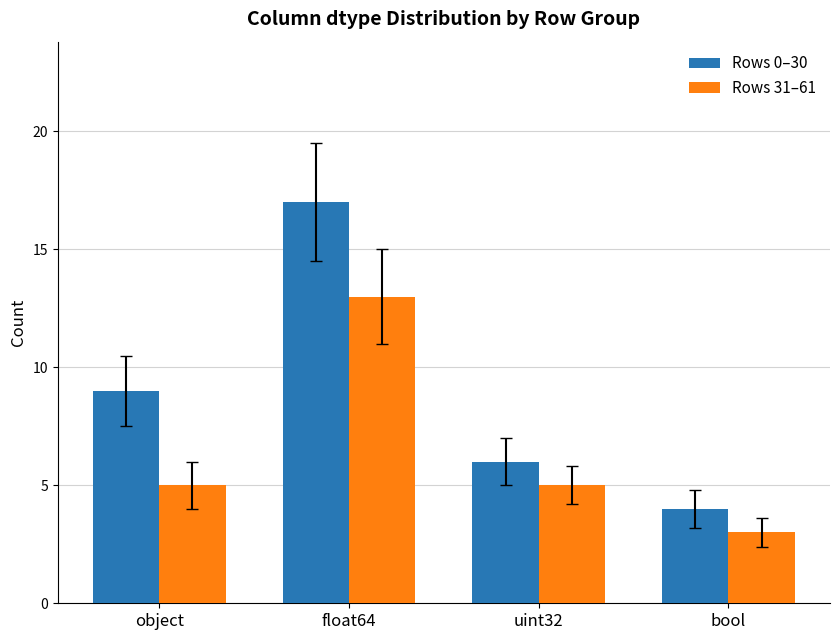

Reading left to right, what are all the values shown in this chart?

Rows 0–30: 9	17	6	4
Rows 31–61: 5	13	5	3